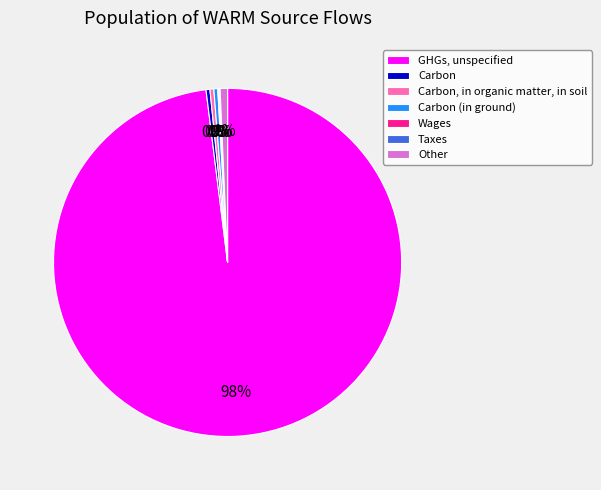

Is there a majority slice in this chart?

Yes